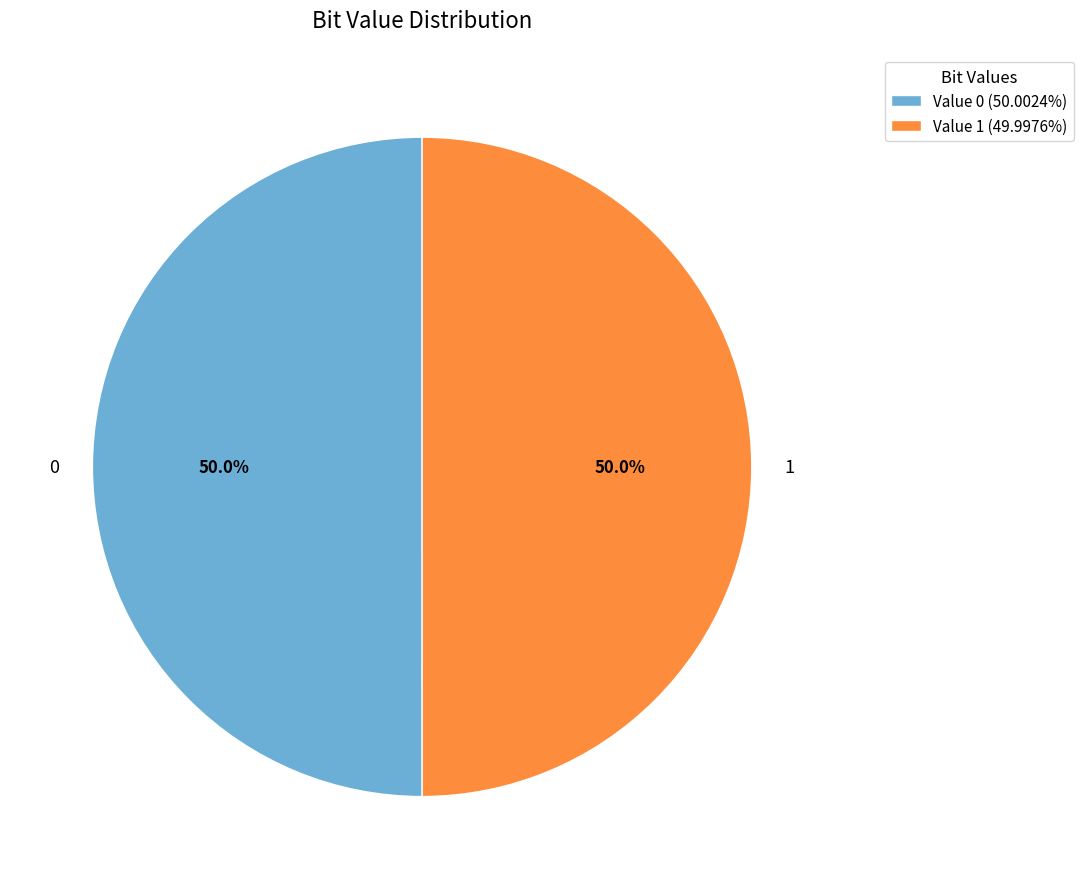

Is it true that 1 is 65% of the pie?

False